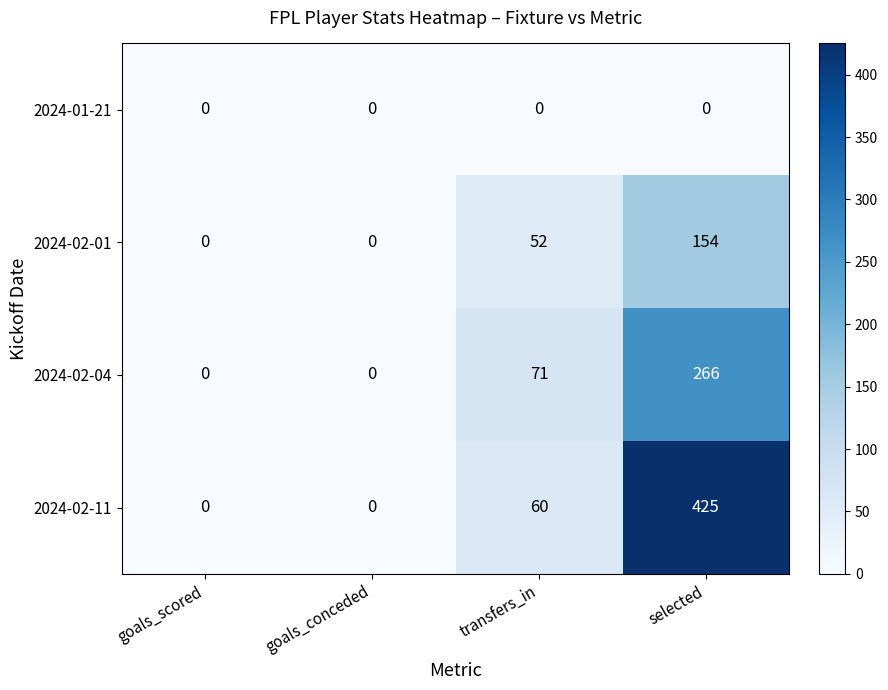

Reading left to right, transcribe all the data shown in this chart.

2024-01-21: goals_scored=0	goals_conceded=0	transfers_in=0	selected=0
2024-02-01: goals_scored=0	goals_conceded=0	transfers_in=52	selected=154
2024-02-04: goals_scored=0	goals_conceded=0	transfers_in=71	selected=266
2024-02-11: goals_scored=0	goals_conceded=0	transfers_in=60	selected=425